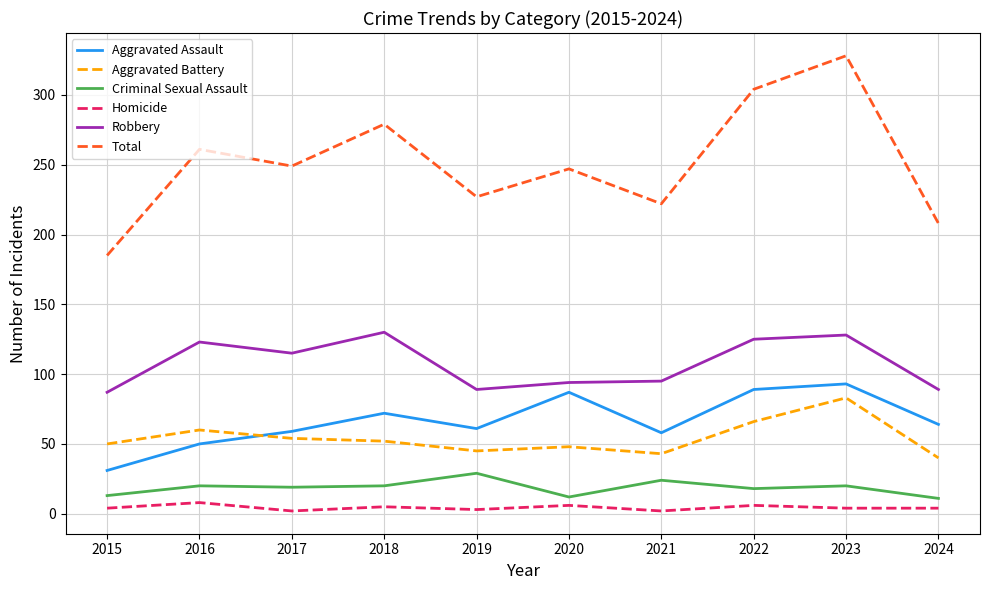

How many lines are shown in the chart?

6